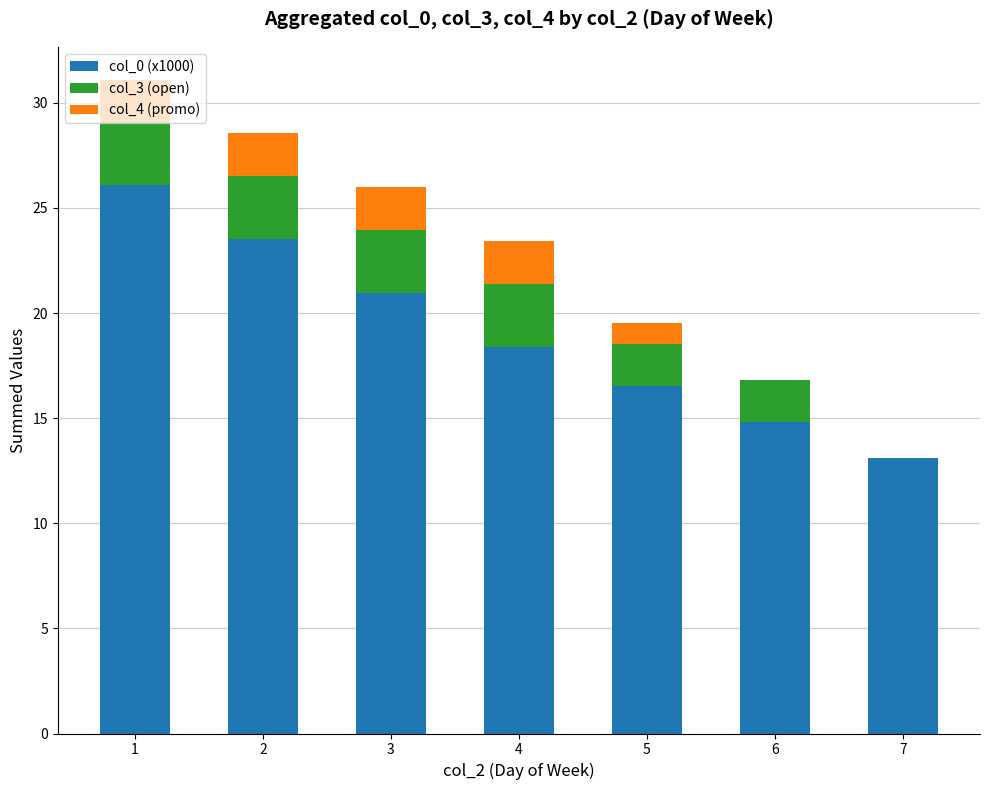

Is it true that col_0 (x1000) equals 21.0 at 3?

True